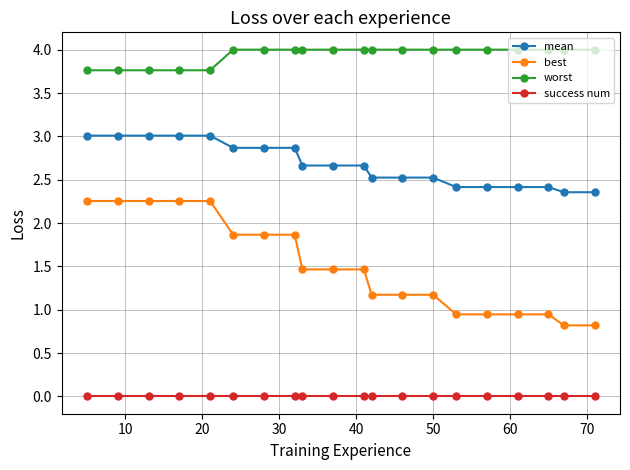

What is the maximum value for mean?

3.0